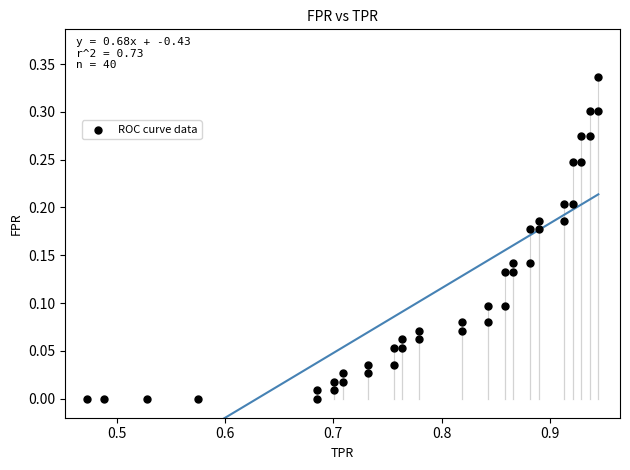

What is the range of X values (max minus min)?

0.5